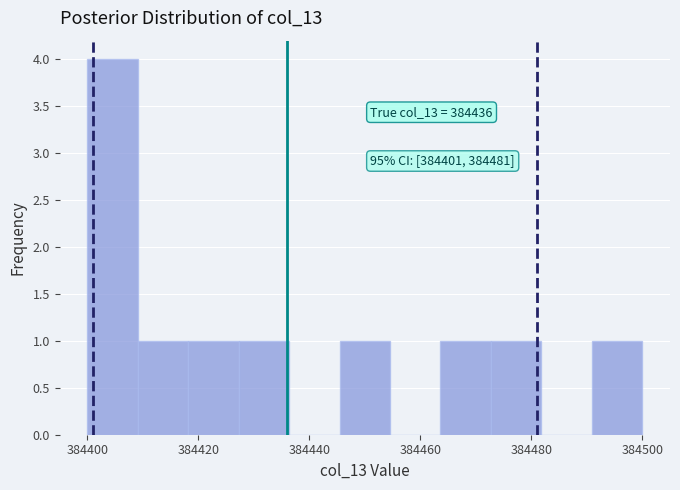

Over which range of the x-axis is the bar tallest?

384400 to 384410